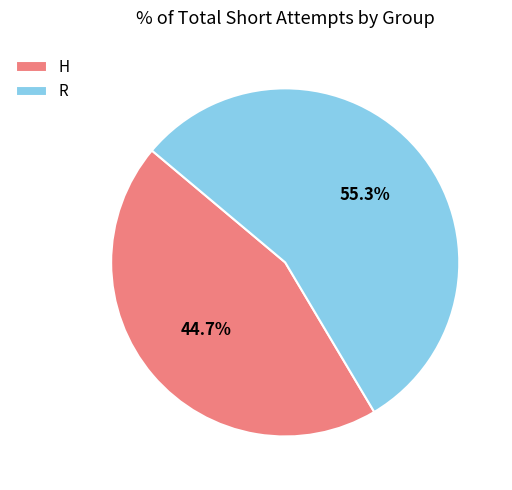

Count the number of slices in the pie.

2